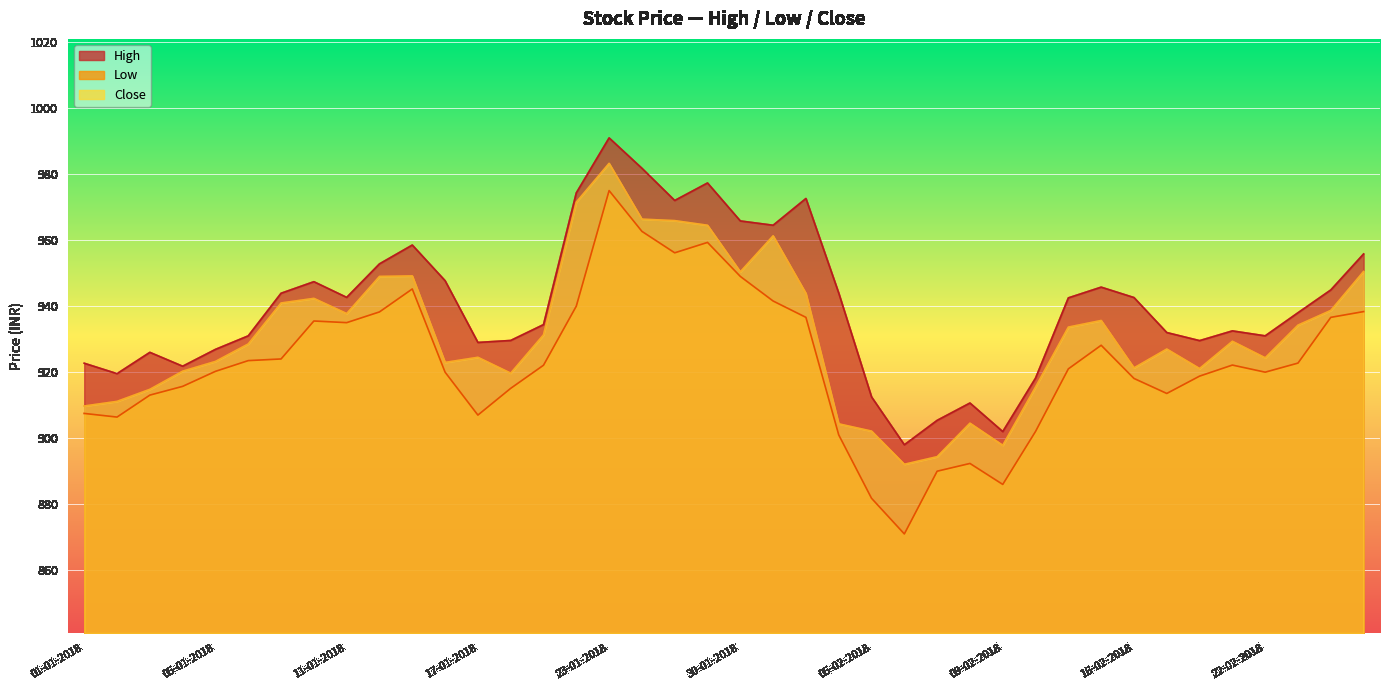

How many data points in High are above 942?

20